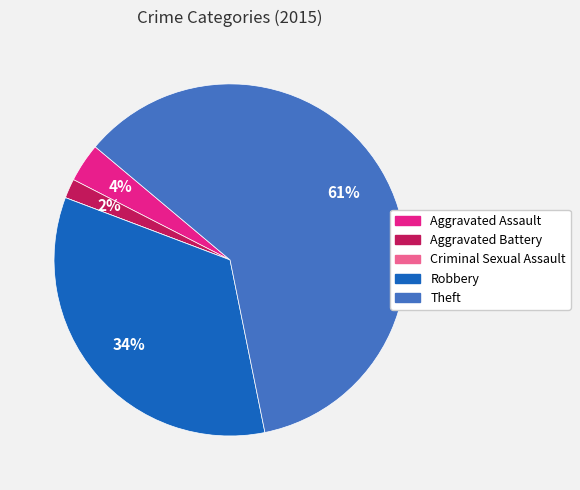

Is the sum of Aggravated Assault and Robbery greater than half?

No